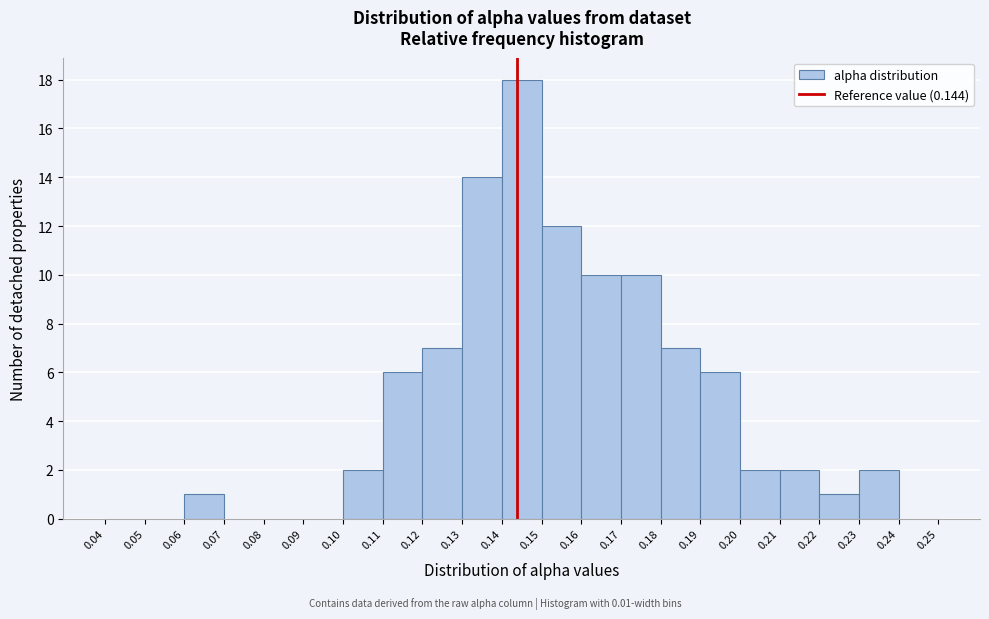

Reading left to right, transcribe this chart: for each bar, give the range it covers on the x-axis and its height. The values are not printed on the chart, so give them approximately, as read against the axis.

0.04 to 0.05: 0
0.05 to 0.06: 0
0.06 to 0.07: 1
0.07 to 0.08: 0
0.08 to 0.09: 0
0.09 to 0.10: 0
0.10 to 0.11: 2
0.11 to 0.12: 6
0.12 to 0.13: 7
0.13 to 0.14: 14
0.14 to 0.15: 18
0.15 to 0.16: 12
0.16 to 0.17: 10
0.17 to 0.18: 10
0.18 to 0.19: 7
0.19 to 0.20: 6
0.20 to 0.21: 2
0.21 to 0.22: 2
0.22 to 0.23: 1
0.23 to 0.24: 2
0.24 to 0.25: 0